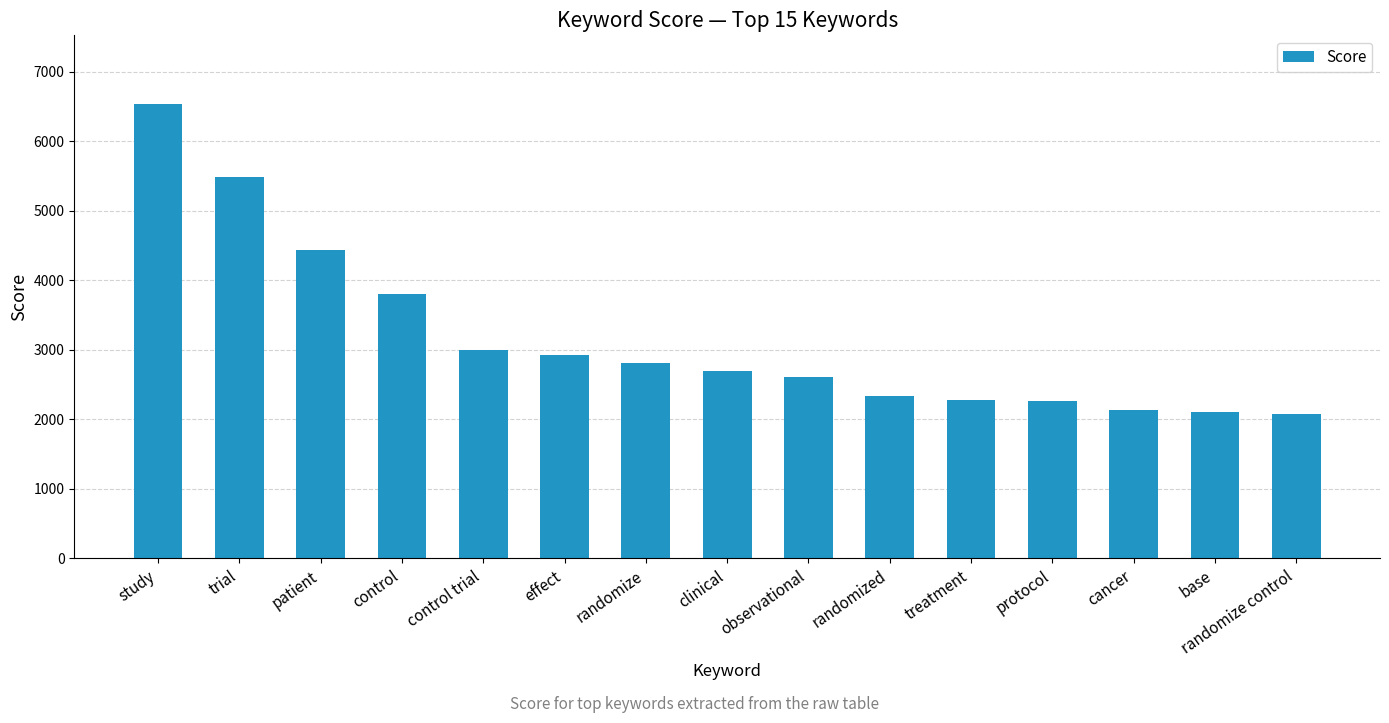

What is the label of the 15th bar from the right?

study